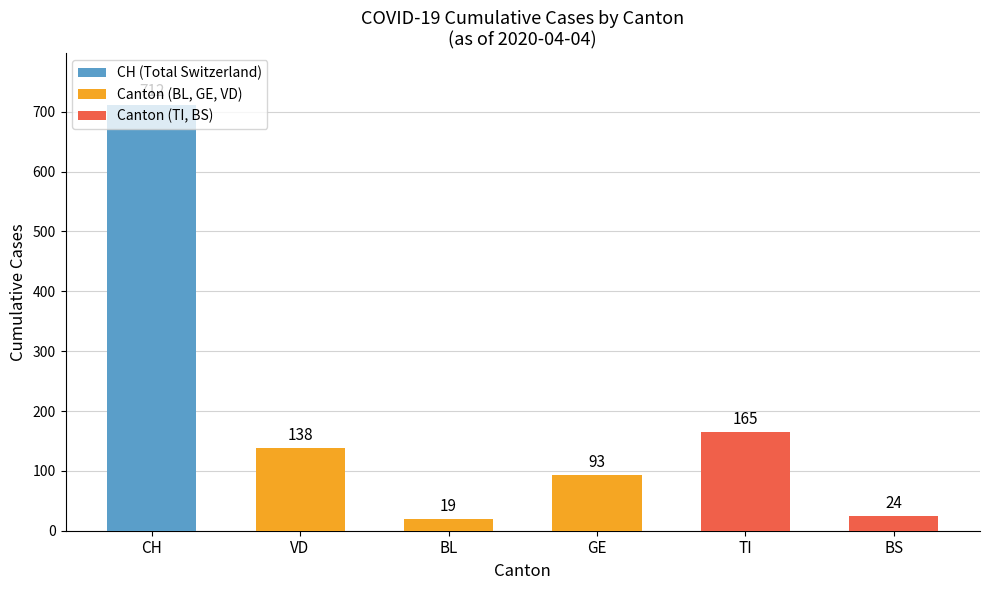

The chart shows a value of 19 at BL. True or false?

True